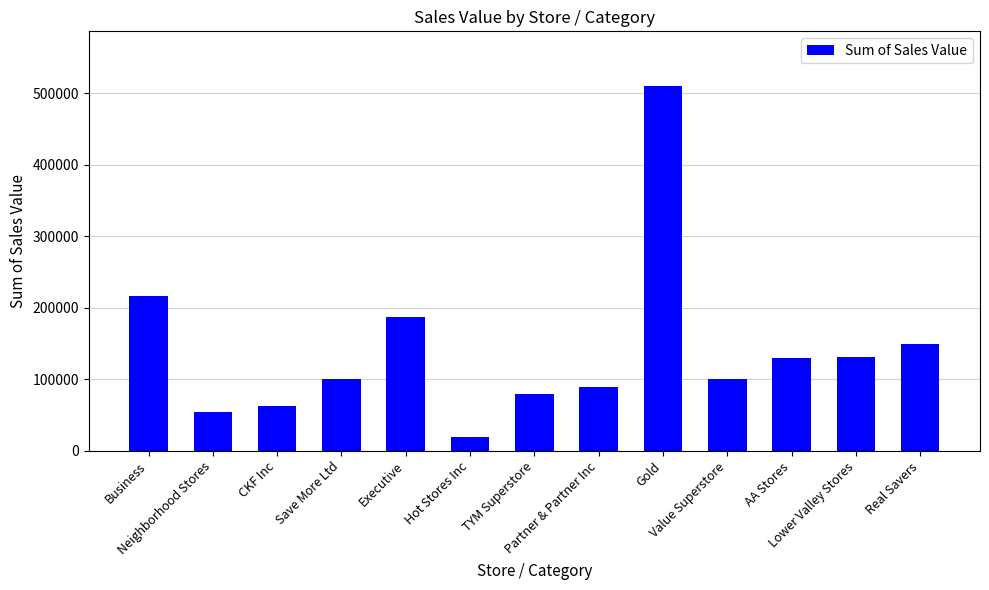

What is the greatest value displayed?

510153.4